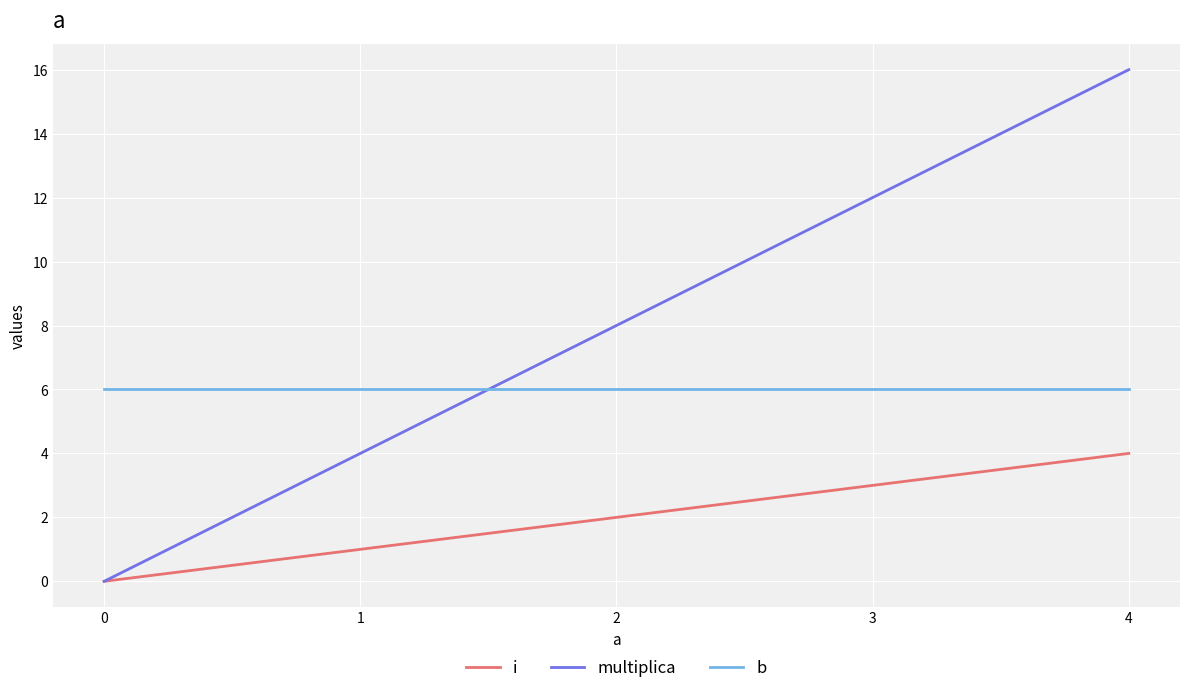

Which series changed the most between 0 and 2?

multiplica